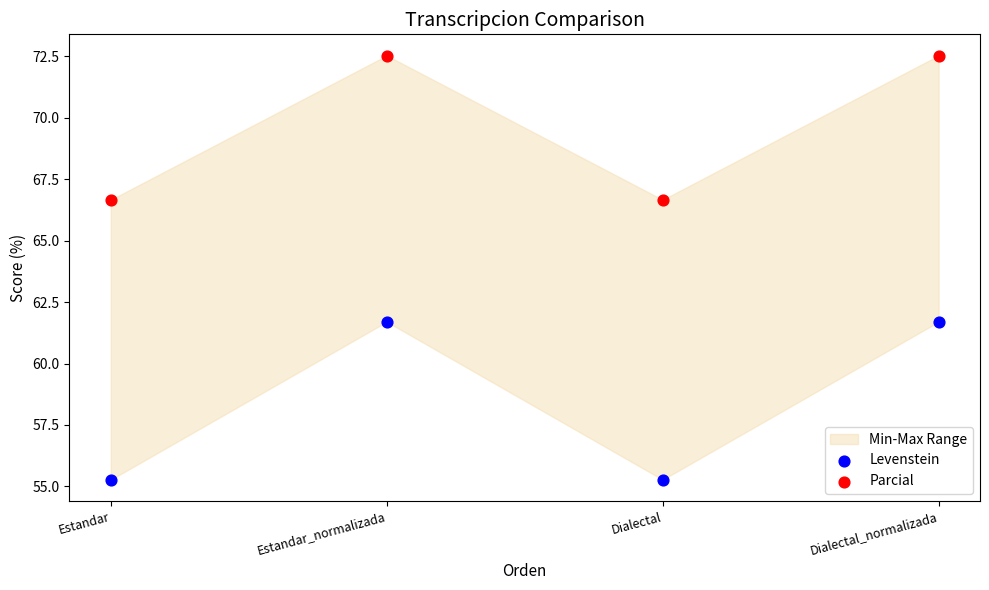

Across all data points, what is the average Y value?

64.0